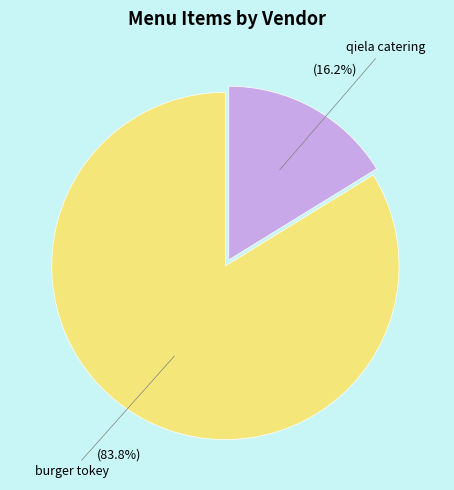

Is there any slice that represents more than half of the pie?

Yes